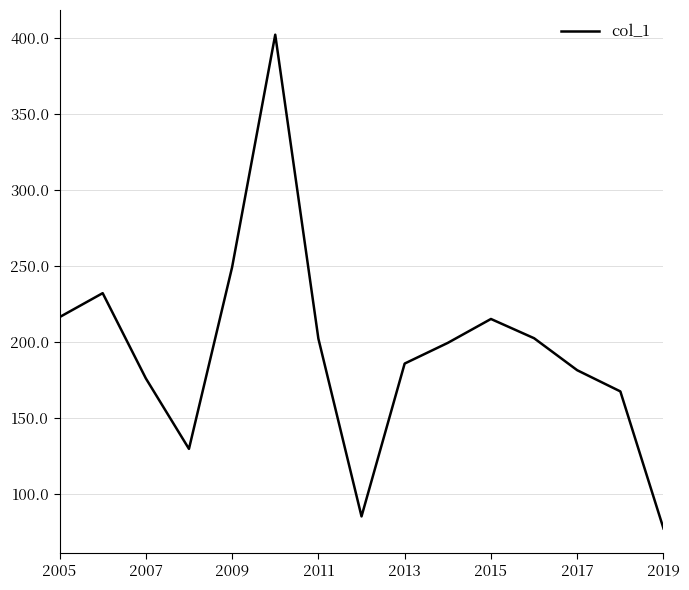

Count the number of values greater than 199.

8